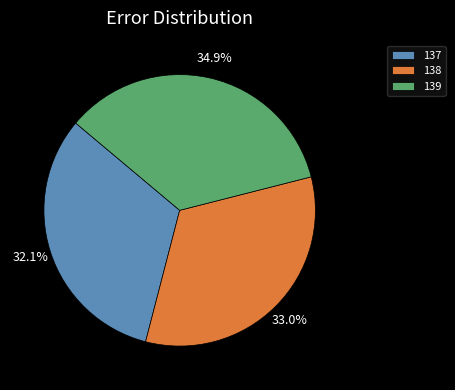

What is the largest slice in the pie chart?

139